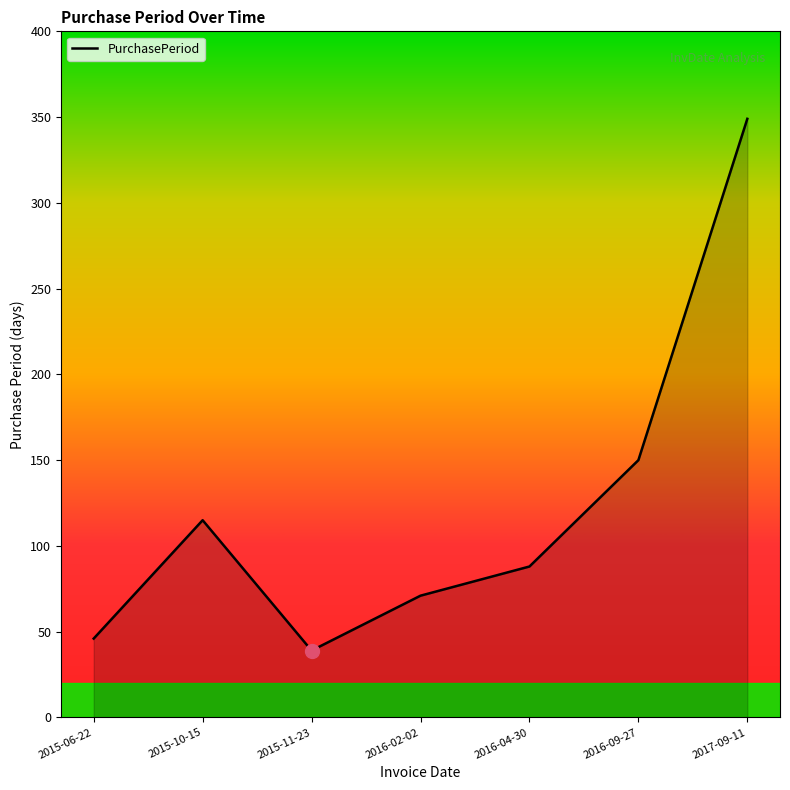

True or false: the data shows 39 at 2015-11-23.

True